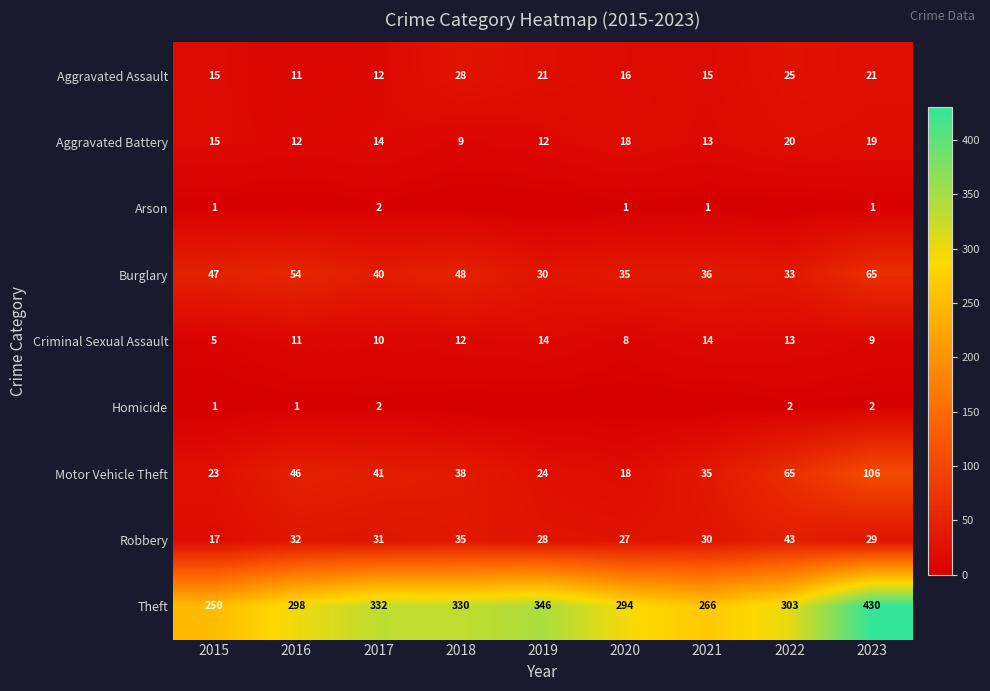

Where is Motor Vehicle Theft nearest to the value 62?

2022